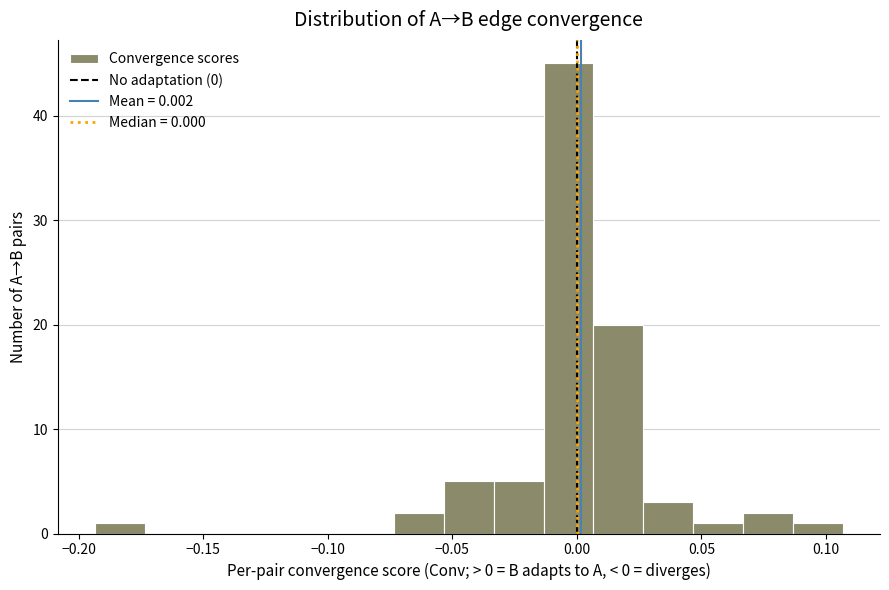

Reading left to right, list every bar in this chart as the range it spans on the x-axis followed by its height. Neither the bar edges nor the heights are printed on the chart, so give them approximately, as read against the axes.

-0.195 to -0.175: 1
-0.175 to -0.155: 0
-0.155 to -0.135: 0
-0.135 to -0.115: 0
-0.115 to -0.095: 0
-0.095 to -0.075: 0
-0.075 to -0.055: 2
-0.055 to -0.035: 5
-0.035 to -0.015: 5
-0.015 to 0.005: 45
0.005 to 0.025: 20
0.025 to 0.045: 3
0.045 to 0.065: 1
0.065 to 0.085: 2
0.085 to 0.105: 1